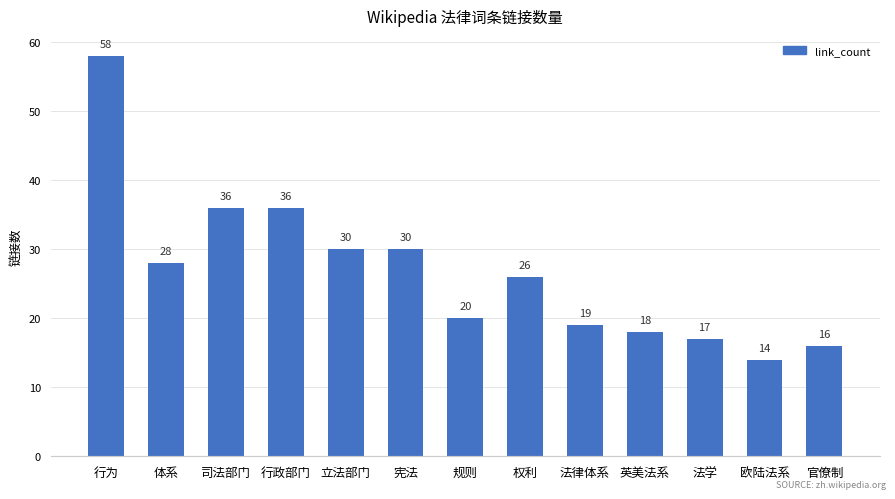

What is the ratio of the value at 体系 to the value at 行为?

0.5